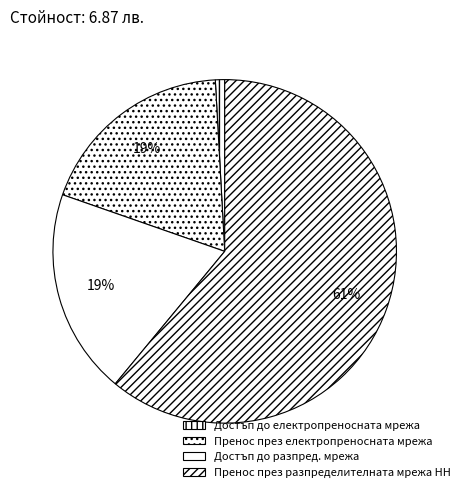

Which slice is the largest?

Пренос през разпределителната мрежа НН